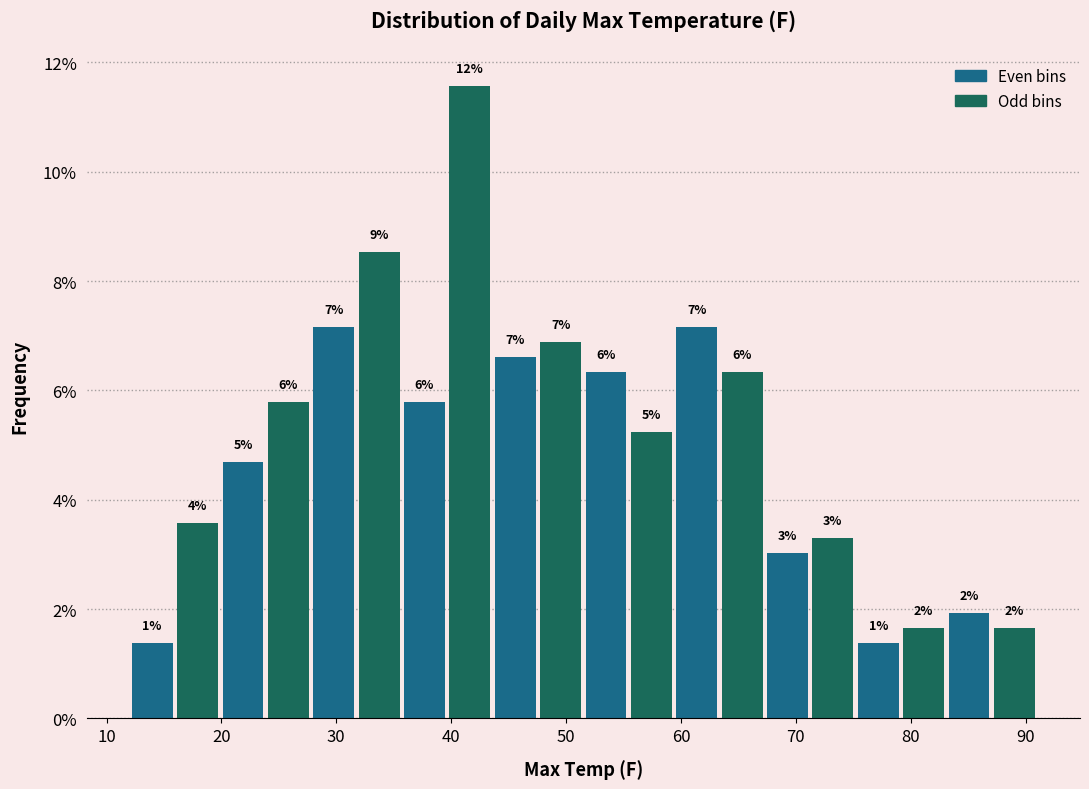

Around what value on the x-axis is the tallest bar? Give the approximate position of its centre, as read against the axis.

42